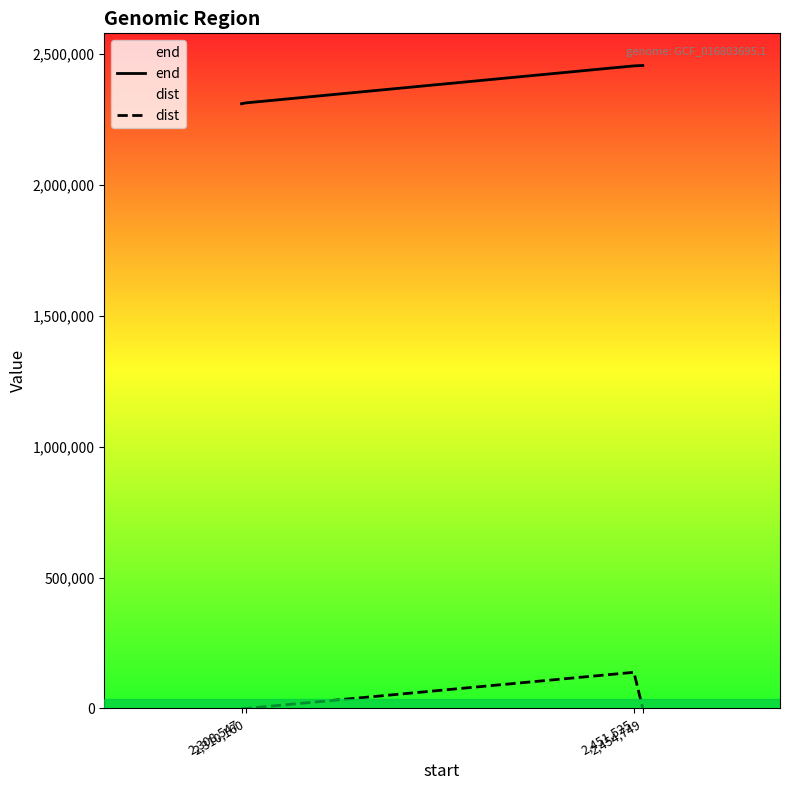

What is the sum of the dist values at 2,310,160 and 2,308,547?

6